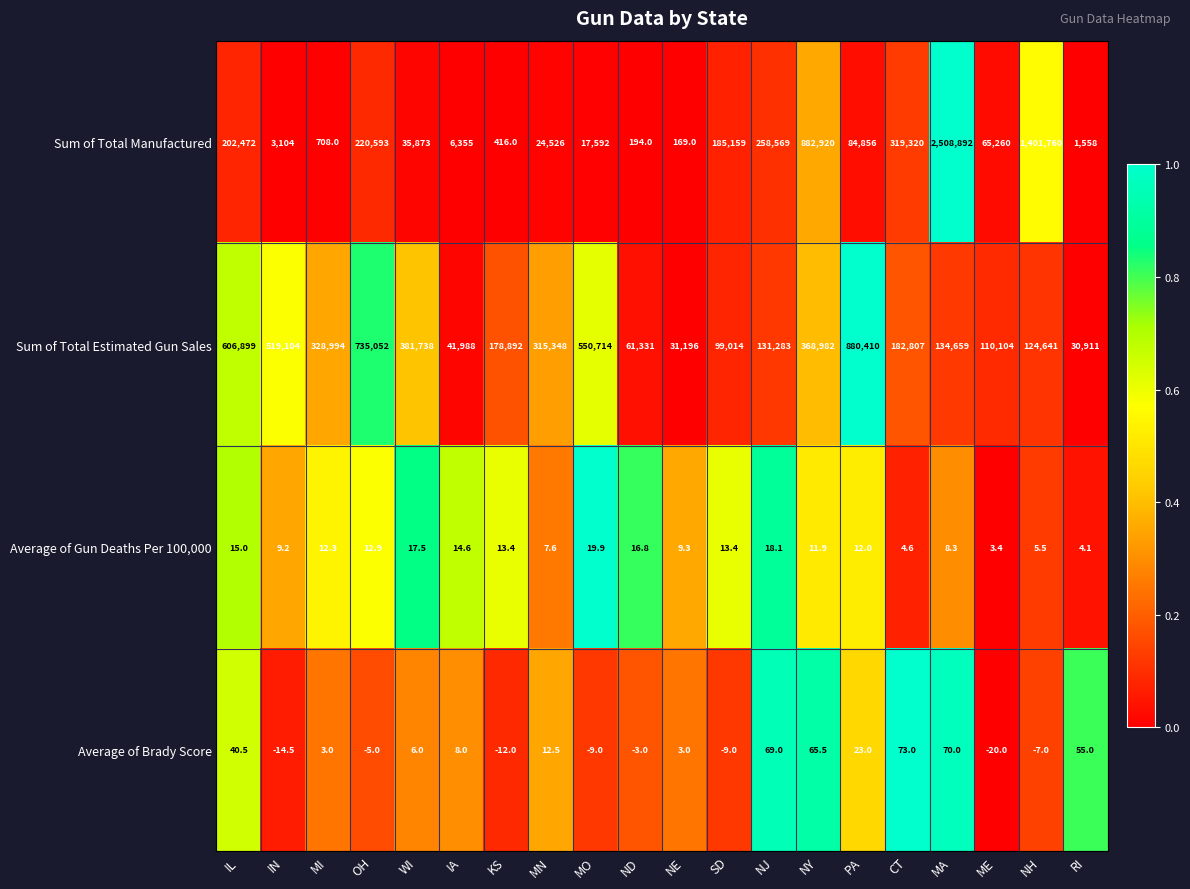

At MI, list the series in order from largest to smallest.

Sum of Total Estimated Gun Sales, Sum of Total Manufactured, Average of Gun Deaths Per 100,000, Average of Brady Score